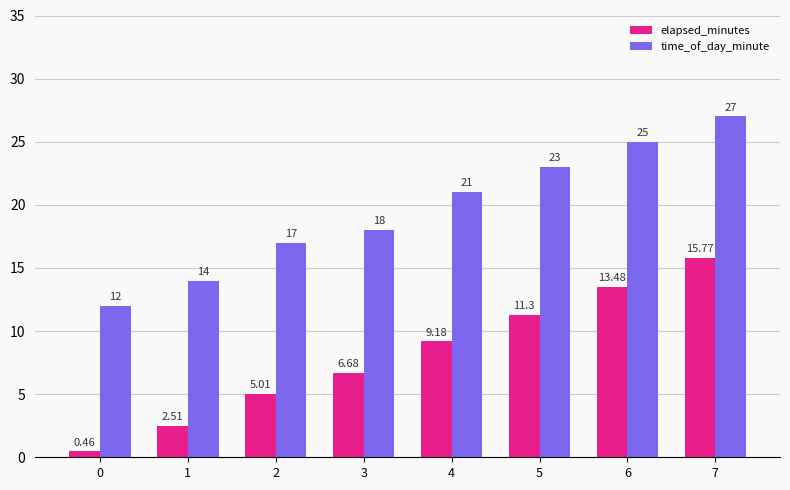

Which series has the largest total across all categories?

time_of_day_minute